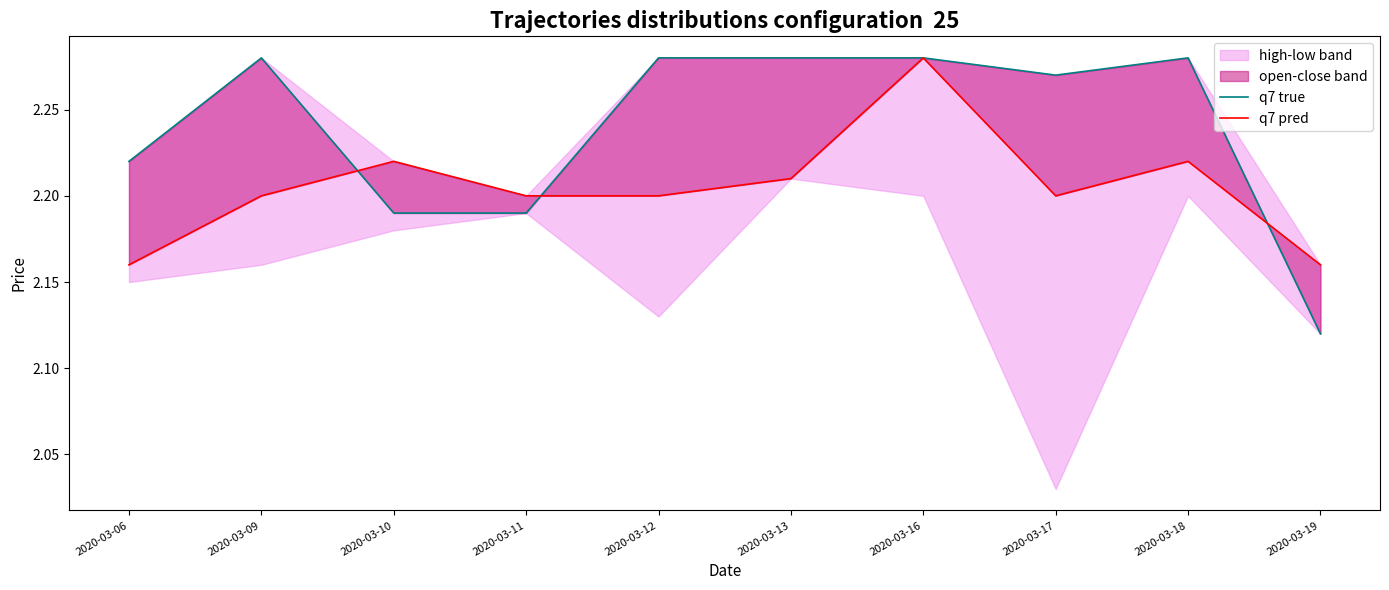

Which category has the lowest value in the q7 true series?

2020-03-19